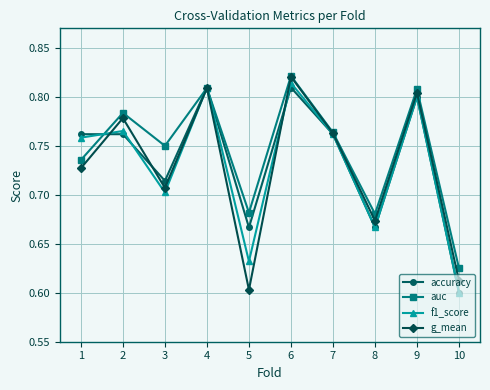

Count the number of categories in the chart.

10